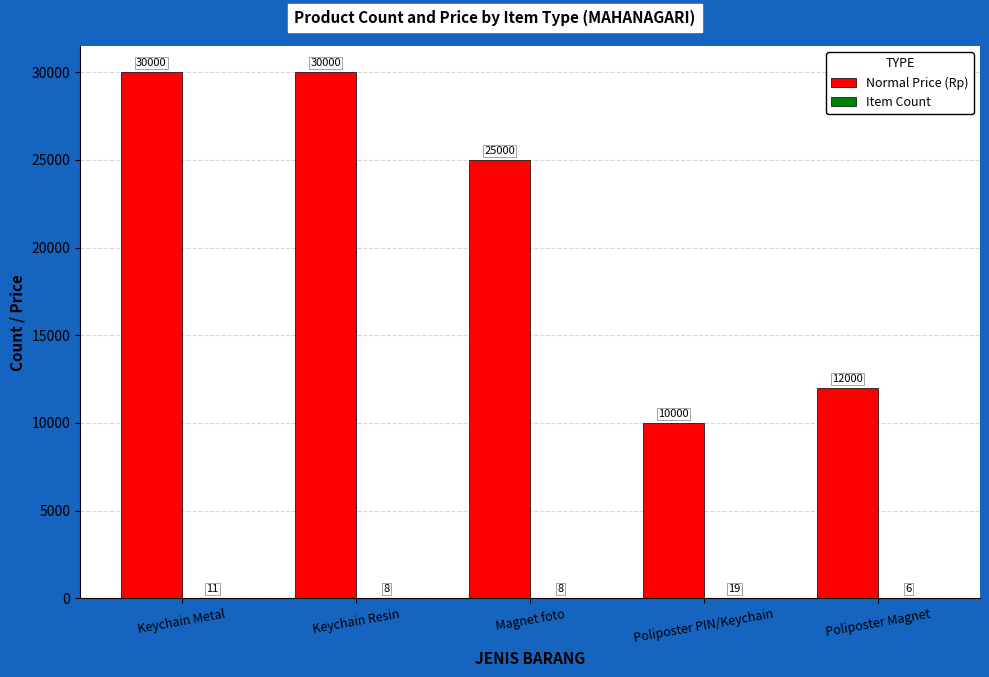

Which series changed the most between Keychain Resin and Poliposter PIN/Keychain?

Normal Price (Rp)